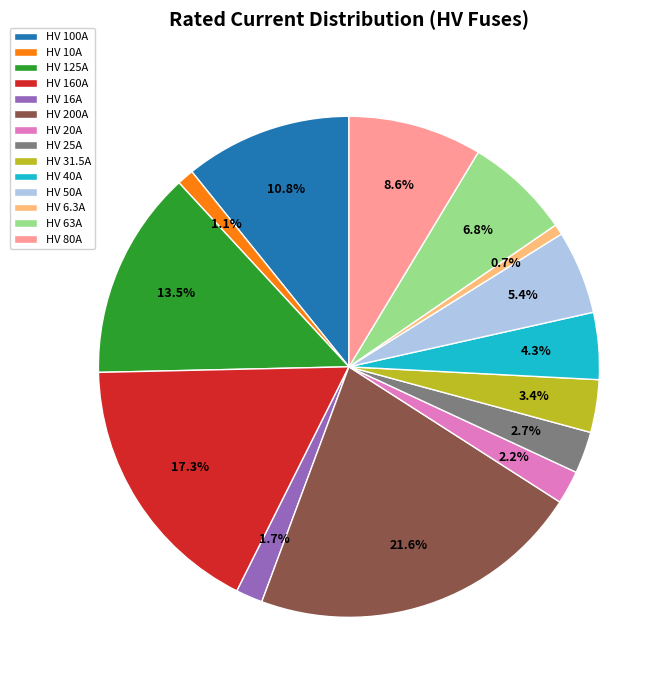

Does HV 125A account for over 50% of the chart?

No